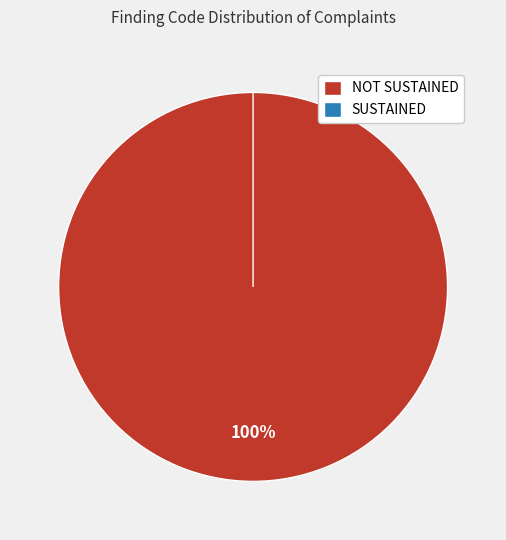

Which category has the biggest portion of the pie?

NOT SUSTAINED